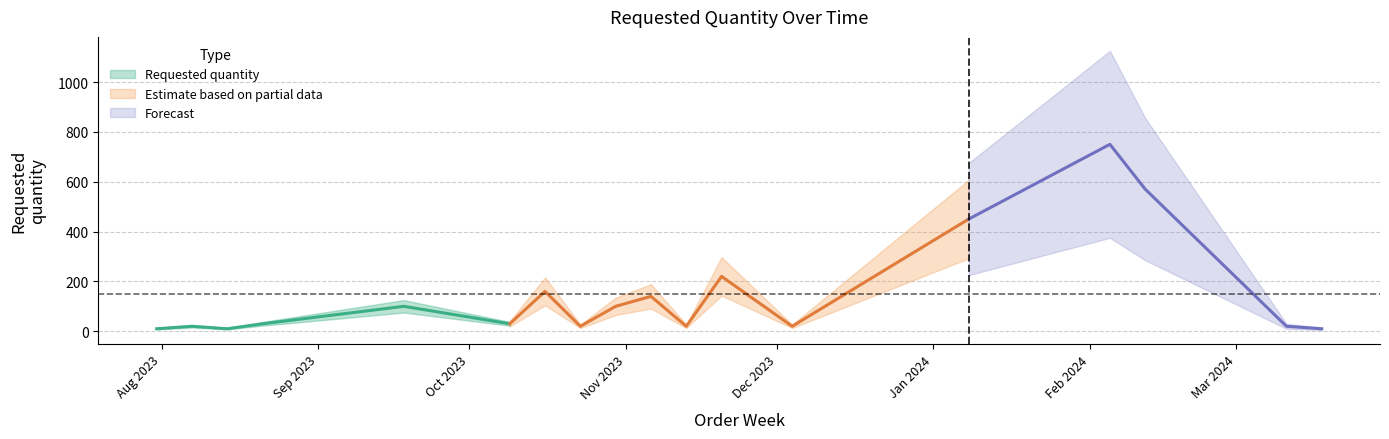

List the labels in order of value, largest first.

2024-02-05, 2024-02-12, 2024-01-08, 2023-11-20, 2023-10-16, 2023-11-06, 2023-09-18, 2023-10-30, 2023-08-21, 2023-10-09, 2023-08-07, 2023-10-23, 2023-11-13, 2023-12-04, 2024-03-11, 2023-07-31, 2023-08-14, 2024-03-18